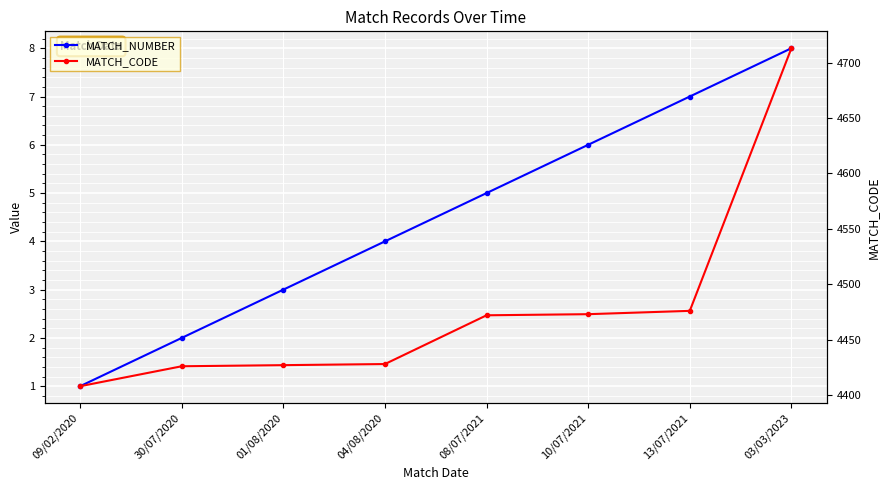

Does the chart display data point markers on the line(s)?

Yes